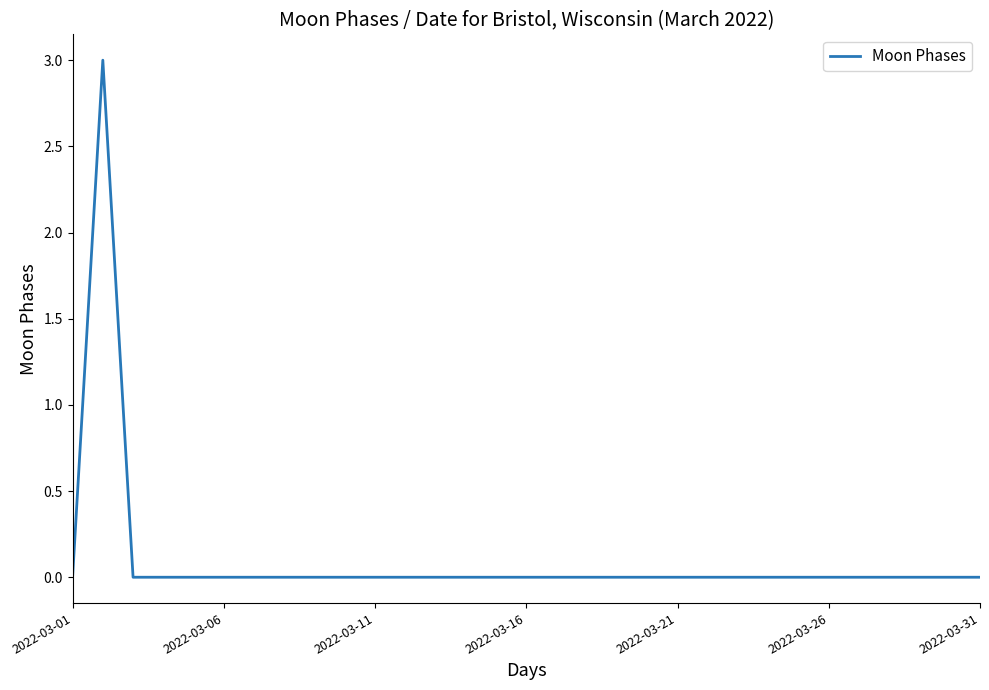

What is the greatest value displayed?

3